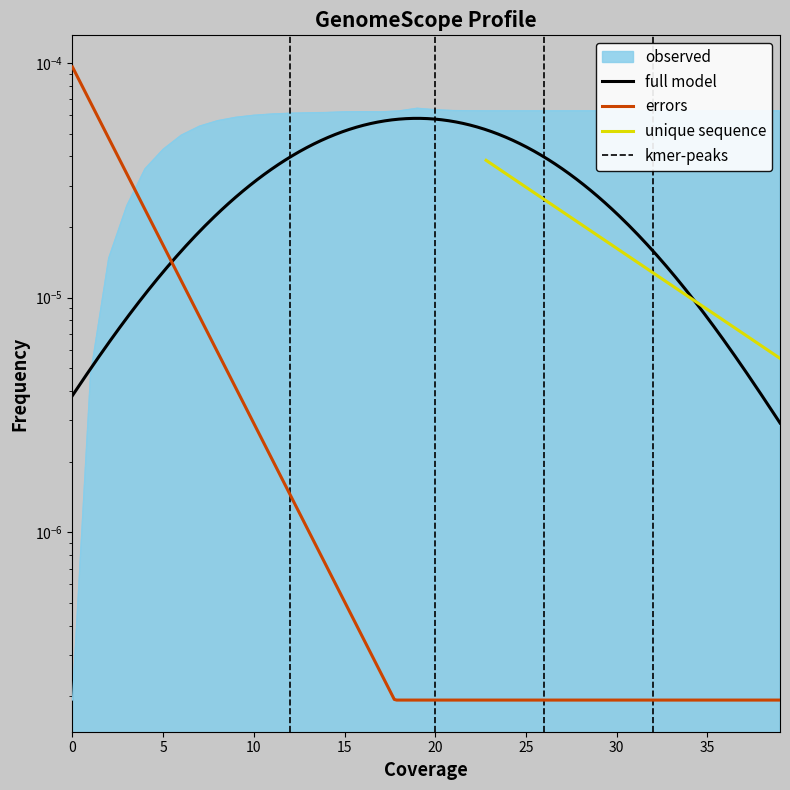

How many interior local valleys (lower than both neighbors) does the data have?

2